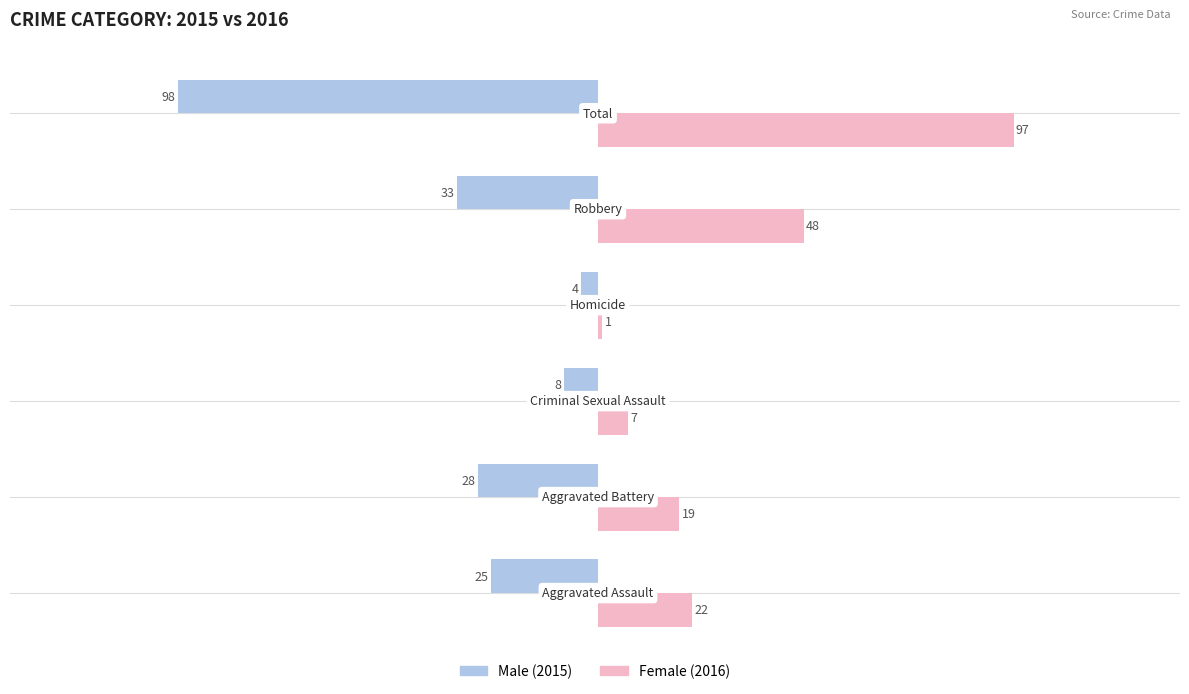

What is the minimum value shown in the chart?

-98